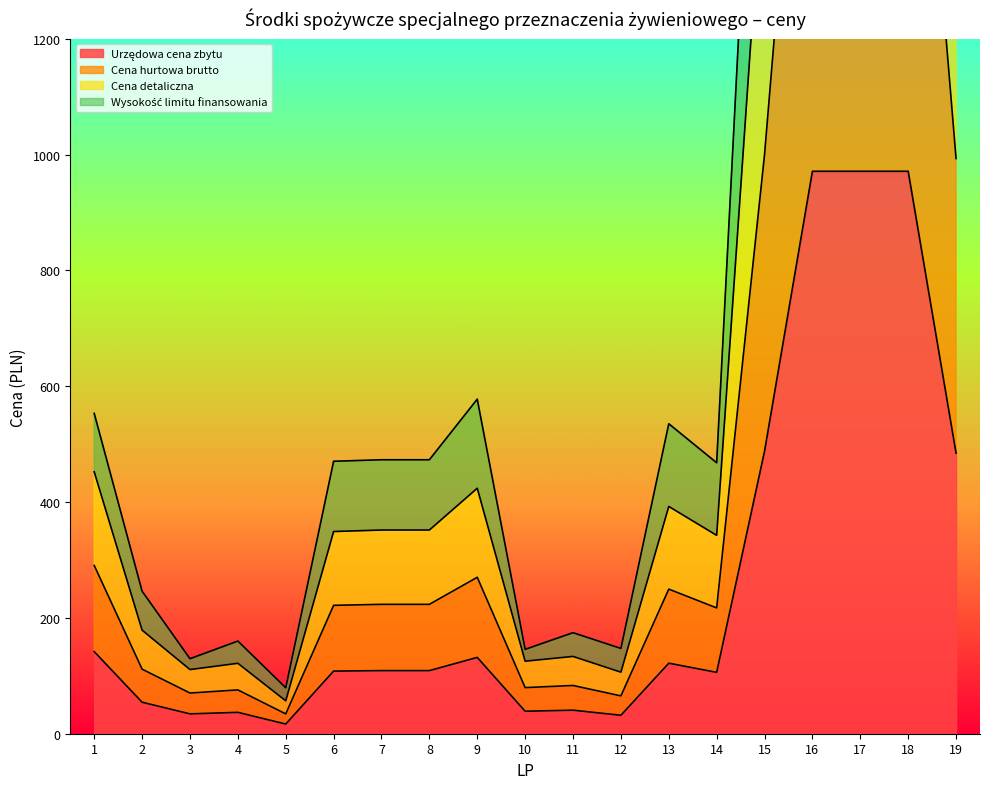

True or false: Cena detaliczna has more than 2 points higher than both neighbors.

True